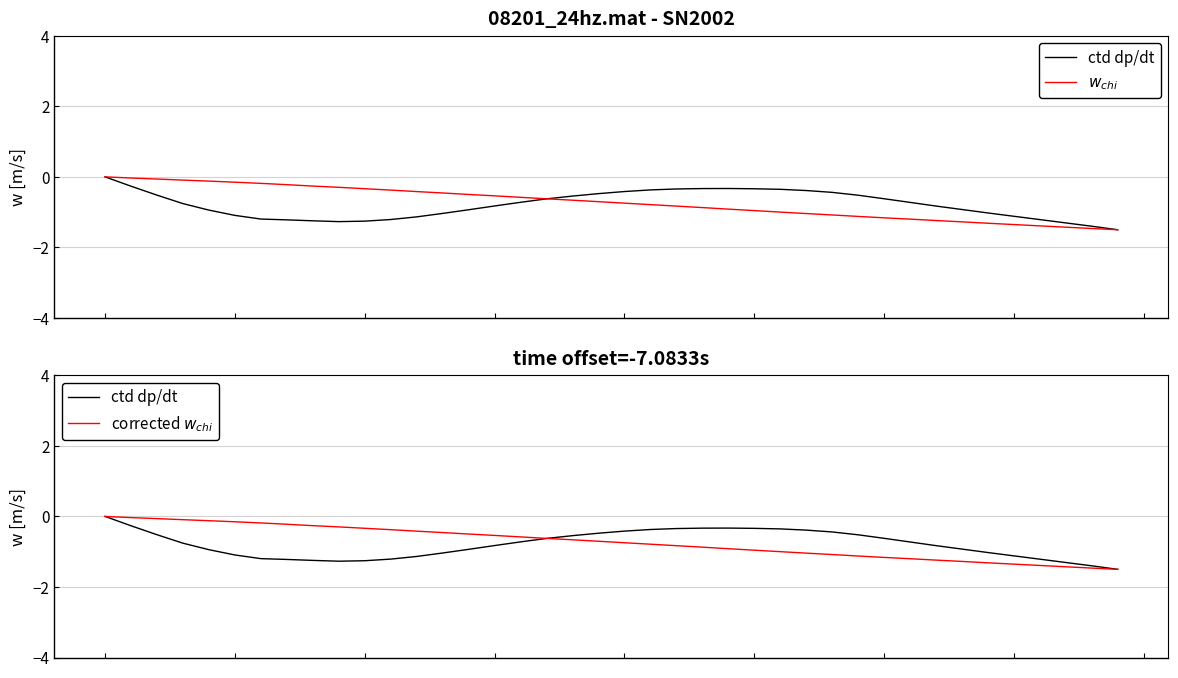

Which category has the lowest value in the ctd dp/dt series?

39